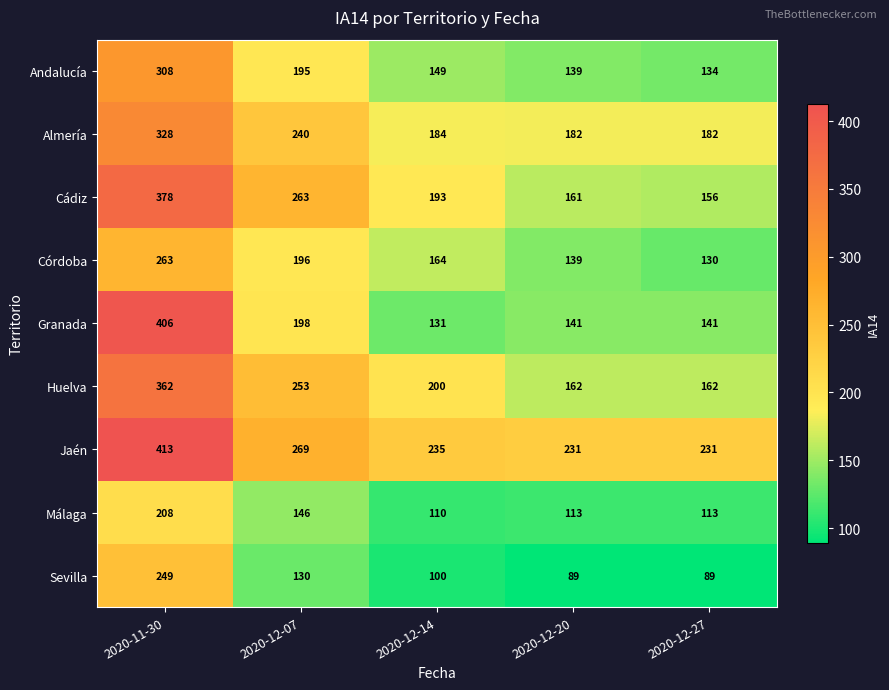

Count the number of categories in the chart.

5